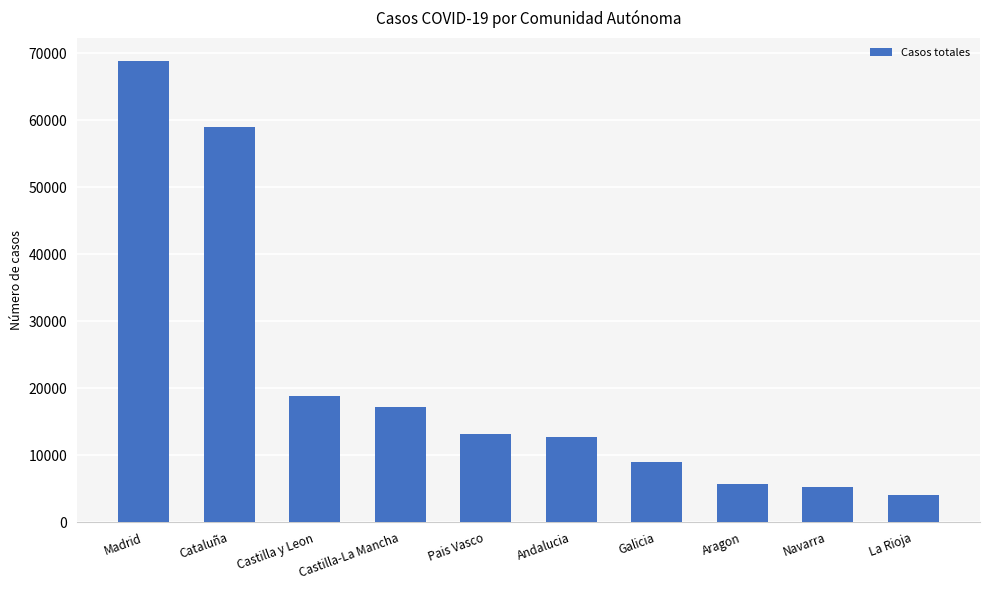

Does the chart contain any negative values?

No